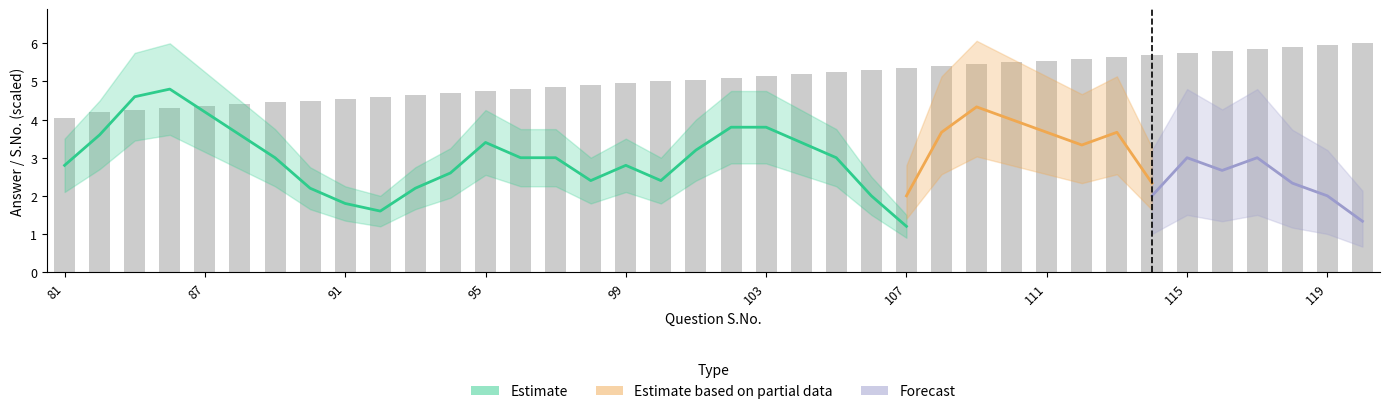

What is the value of the 29th bar from the left?

5.5